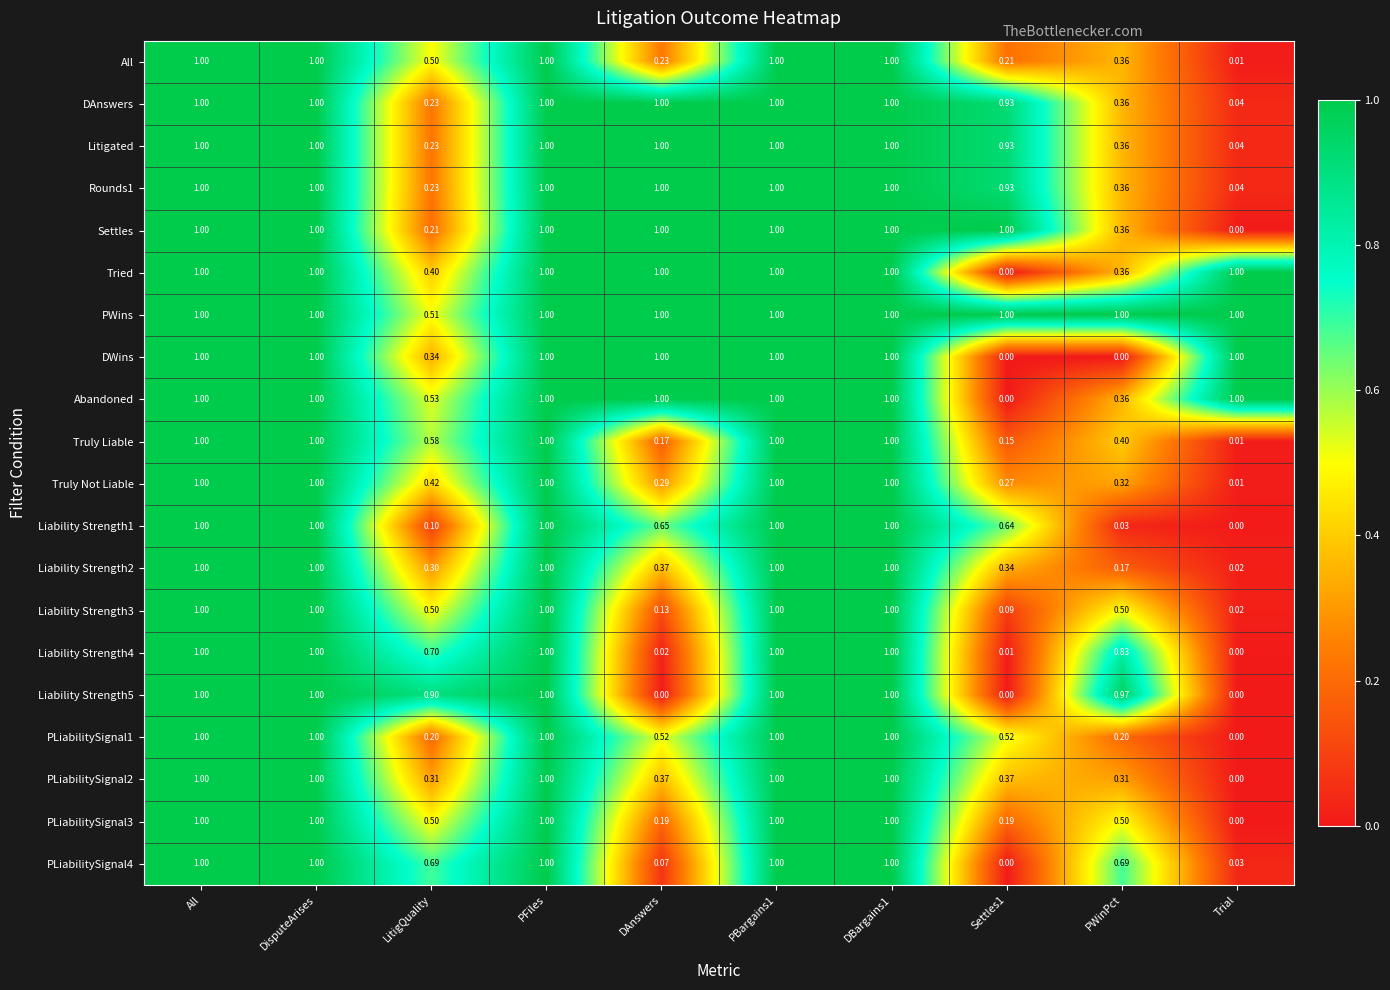

Is the value of DWins at DBargains1 greater than the value of Liability Strength3 at Settles1?

Yes